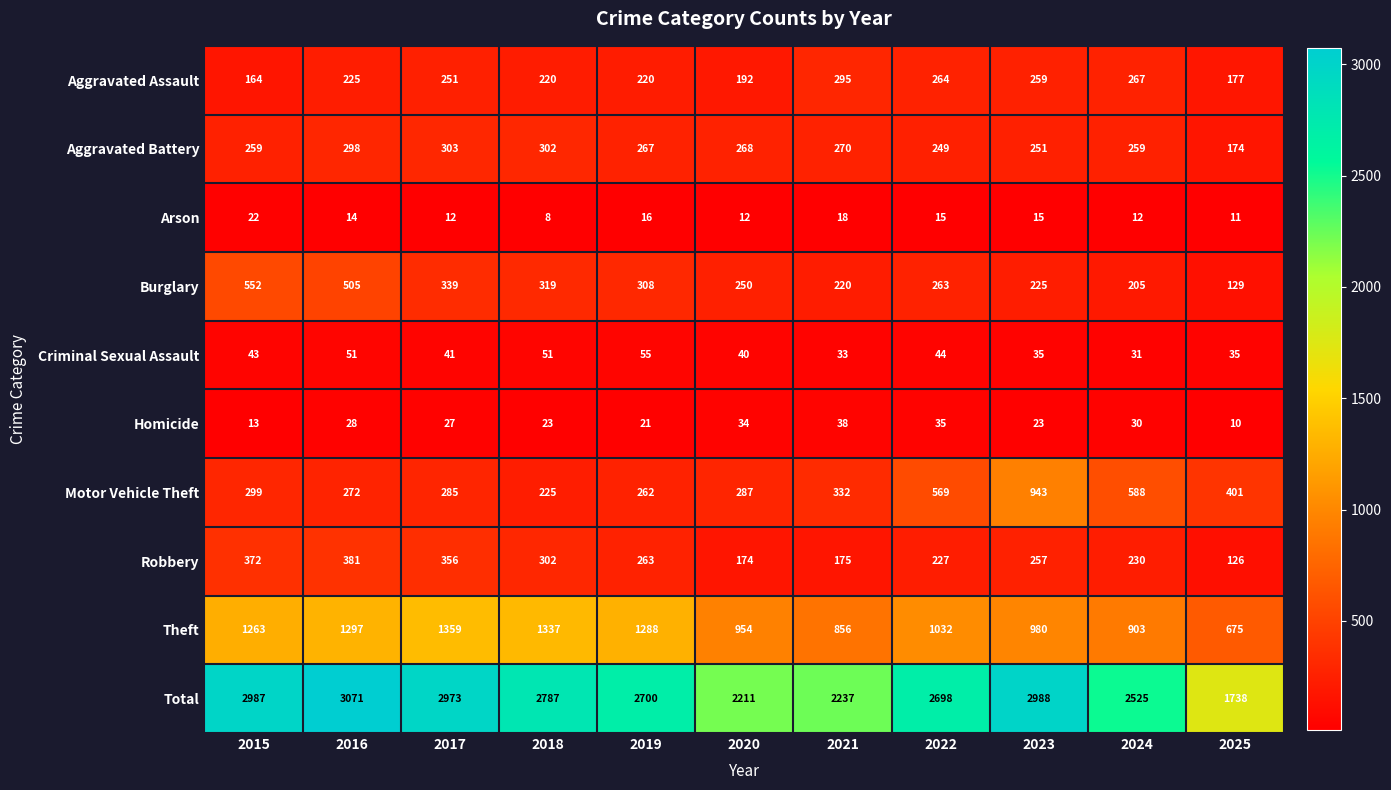

What is the difference between the highest and lowest values at 2019?

2684